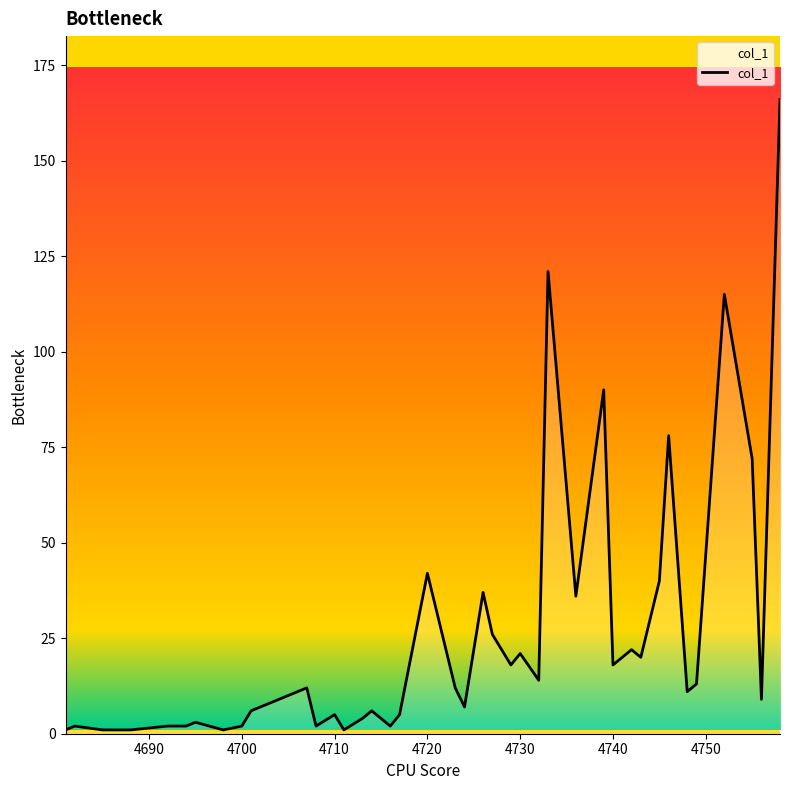

Reading left to right, list all the values displayed in this chart.

1	2	1	1	2	2	3	1	2	6	12	2	5	1	4	6	2	5	42	12	7	37	26	18	21	14	121	36	90	18	22	20	40	78	11	13	115	72	9	166